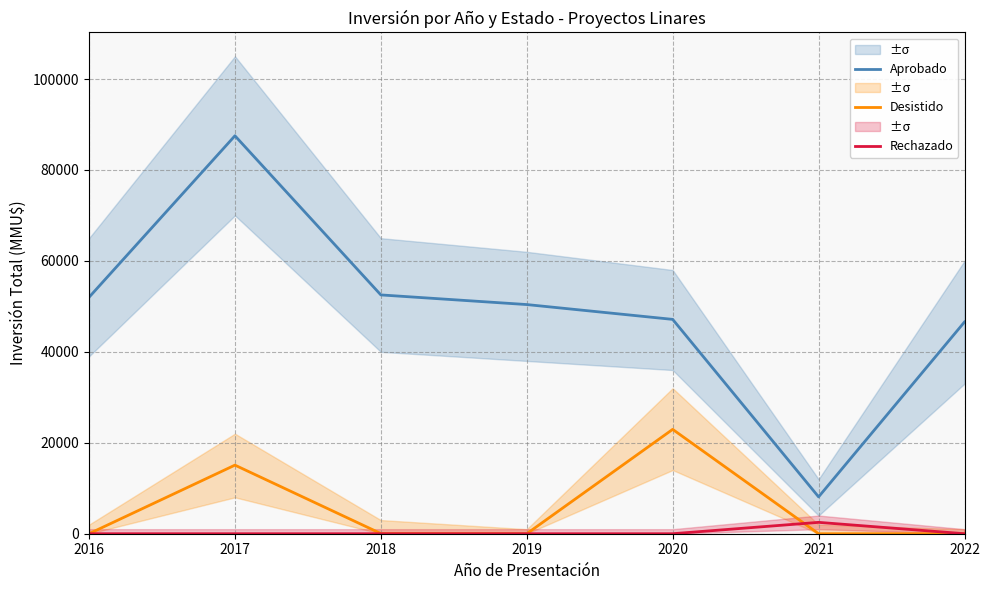

Reading left to right, list all the values displayed in this chart.

Aprobado: 52000	87520	52520	50400	47140	8105	46571
Desistido: 0	15085	40	0	22950	0	0
Rechazado: 0	0	0	0	0	2500	0